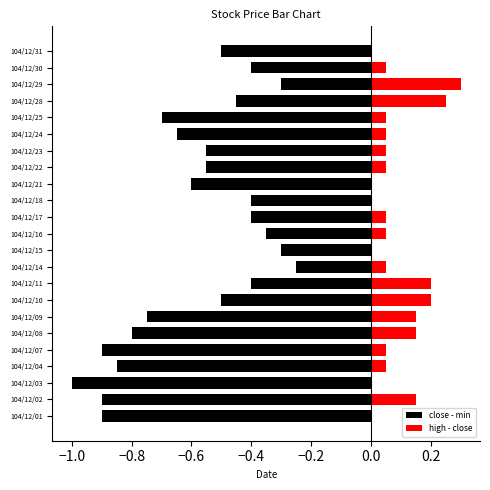

Which series changed the most between 104/12/03 and 104/12/18?

close - min